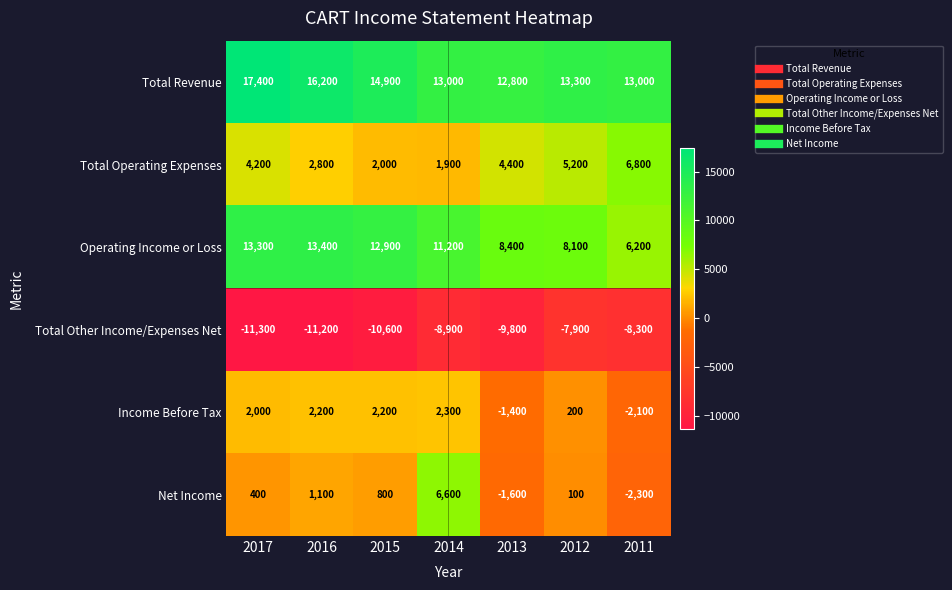

Which series has the largest range (max minus min)?

Net Income